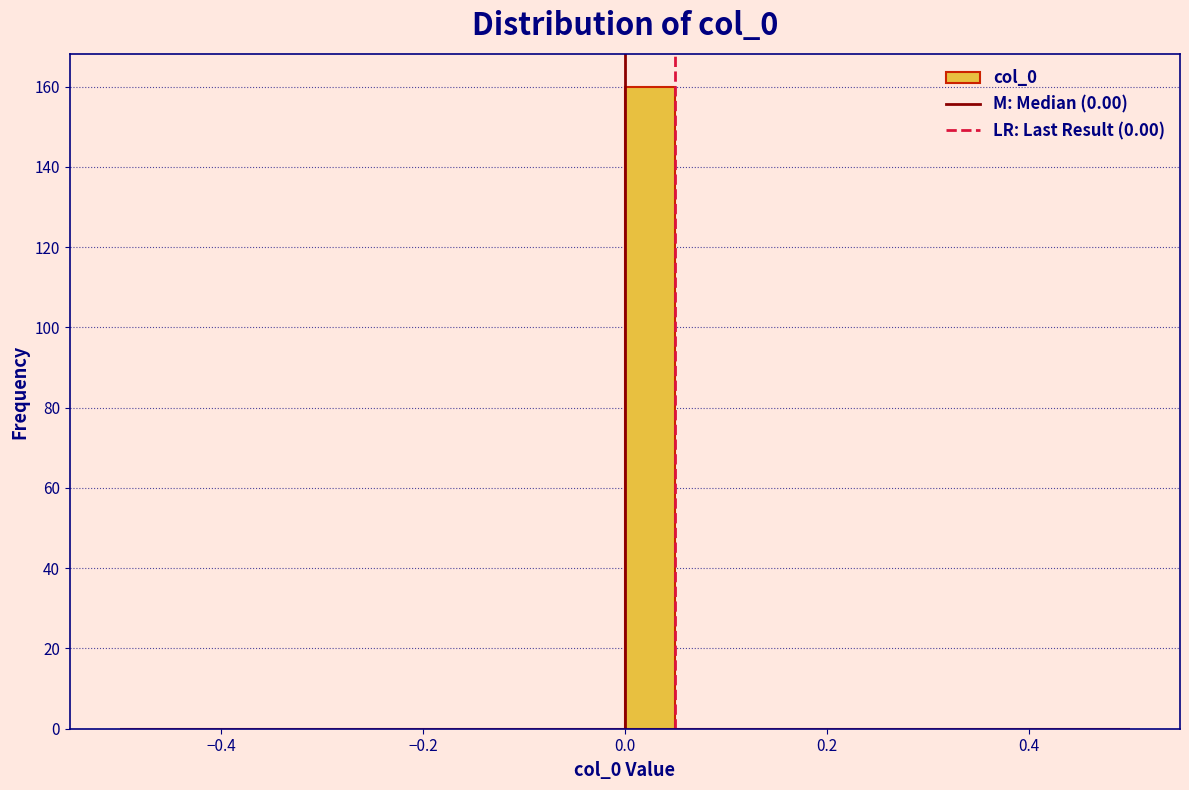

Around what value on the x-axis is the tallest bar? Give the approximate position of its centre, as read against the axis.

0.02